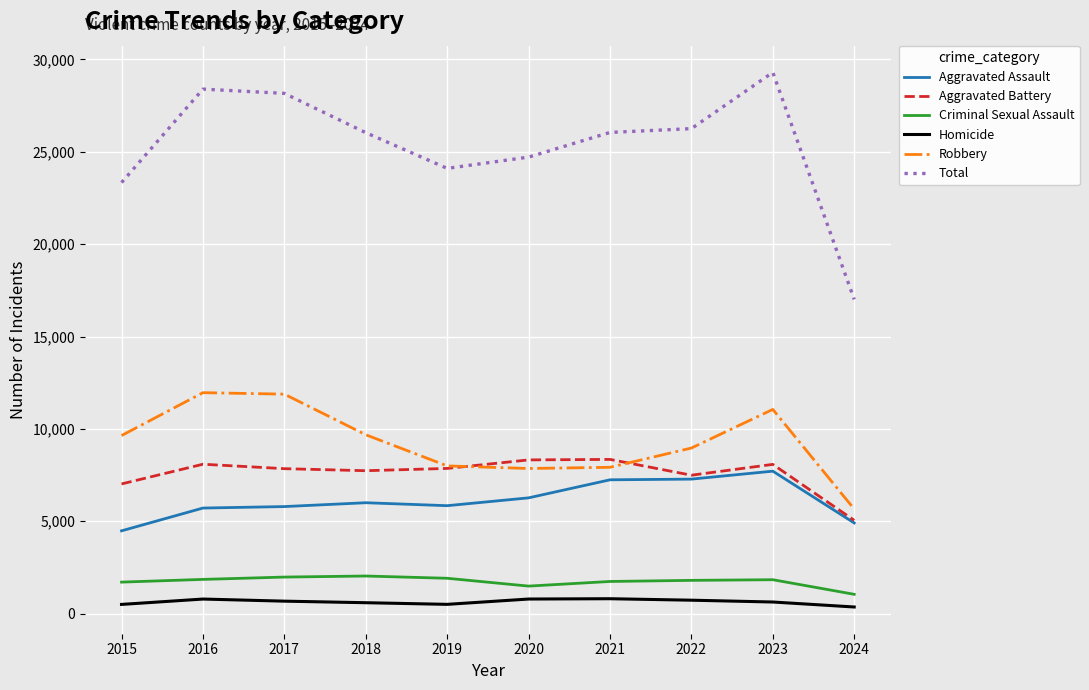

What is the sum of all Robbery values?

92603